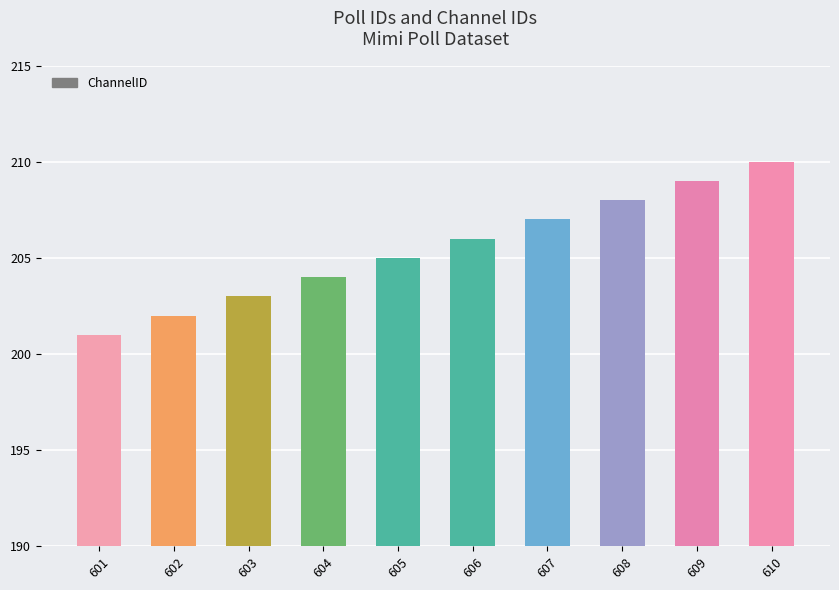

List the labels in order of value, smallest first.

601, 602, 603, 604, 605, 606, 607, 608, 609, 610